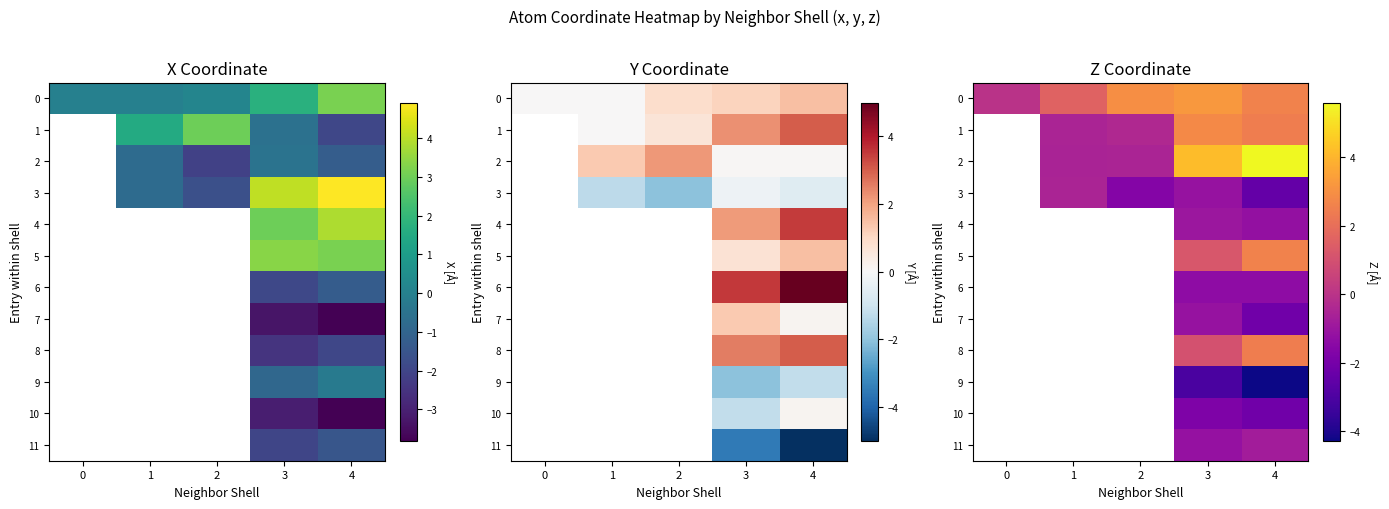

How many data points does each series have?

5